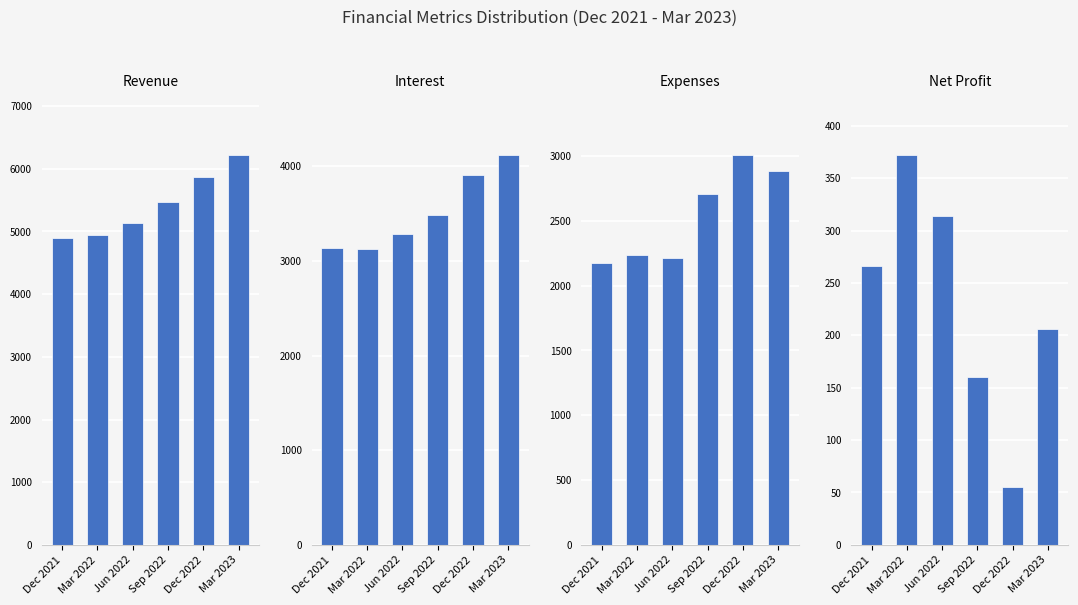

How many groups of bars are there?

6